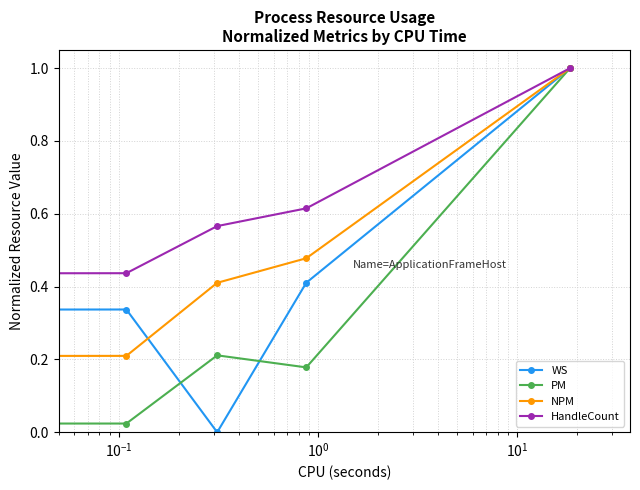

Which series has the largest total across all categories?

HandleCount